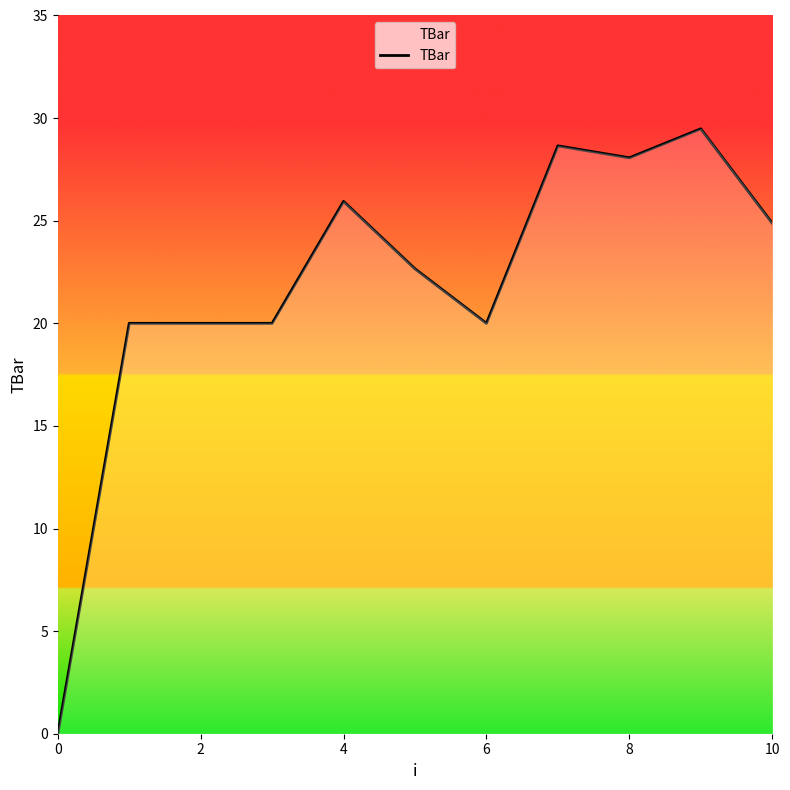

How many positive values are there?

10